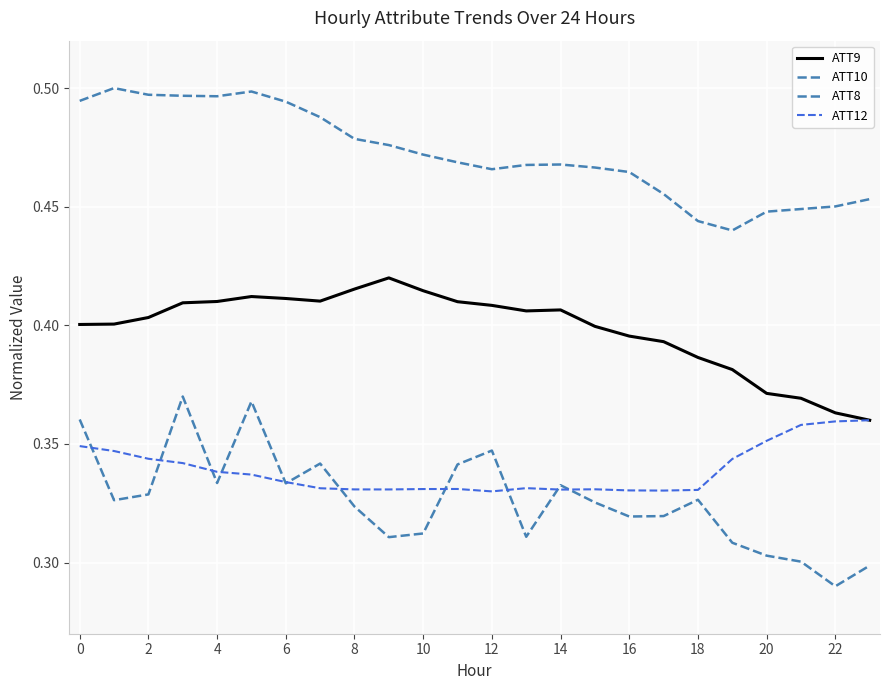

Does the chart have visible grid lines?

Yes